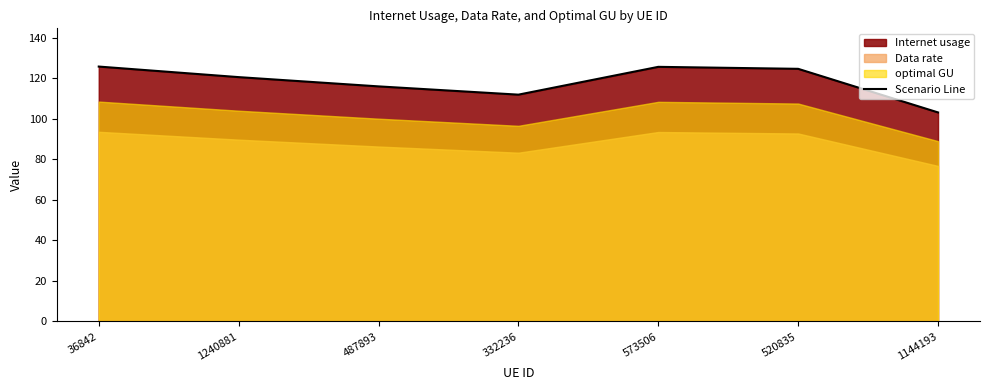

What is the label of the 4th point from the left?

332236